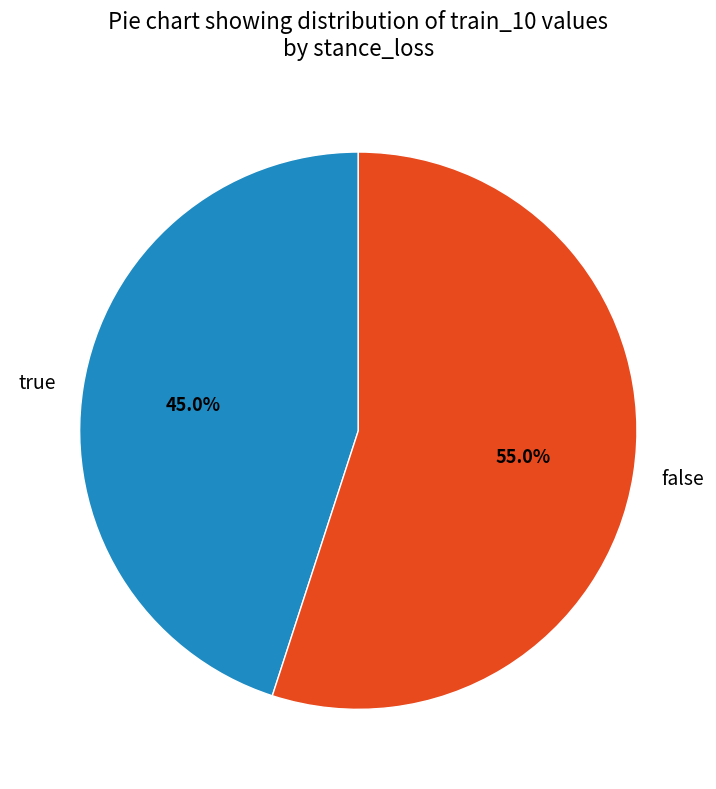

Which category has the biggest portion of the pie?

false